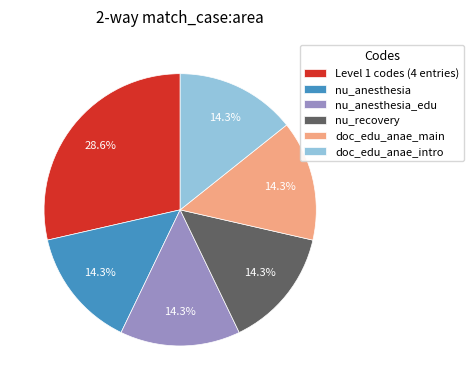

True or false: doc_edu_anae_main accounts for 14% of the total.

True